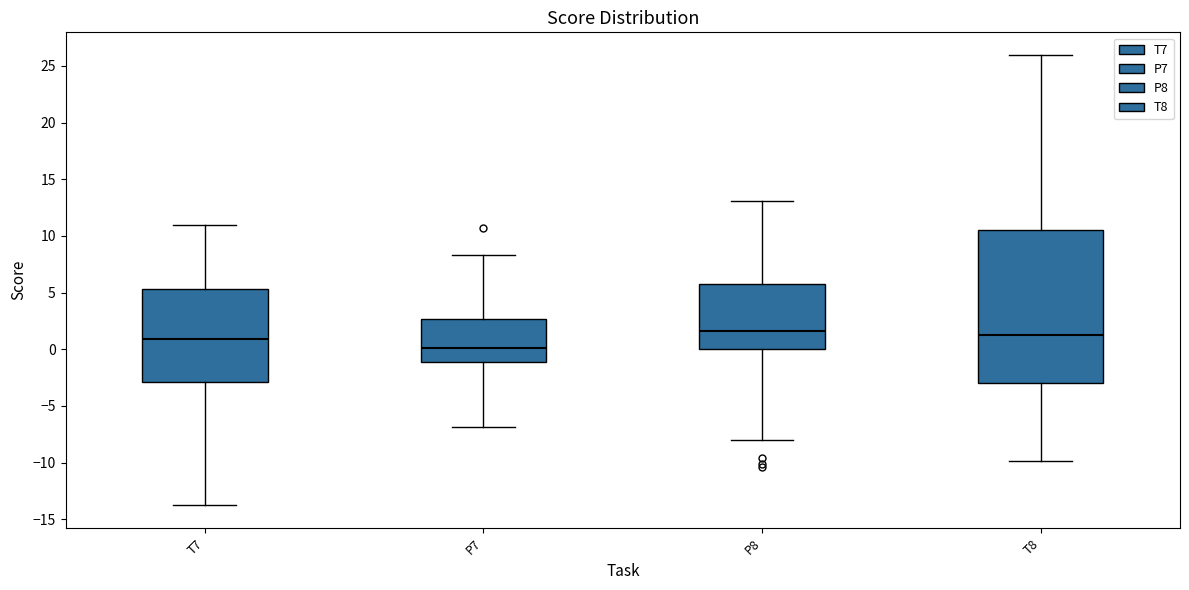

Reading left to right, transcribe this box plot: for each box, give where its median line is, the range the box spans, and where its two whiskers end, as read against the y-axis. The values are not printed on the chart, so give them approximately, as read against the axis.

T7: median 1.0, box -3.0 to 5.5, whiskers -14.0 to 11.0
P7: median 0.0, box -1.0 to 2.5, whiskers -7.0 to 8.5
P8: median 1.5, box 0.0 to 5.5, whiskers -8.0 to 13.0
T8: median 1.5, box -3.0 to 10.5, whiskers -10.0 to 26.0